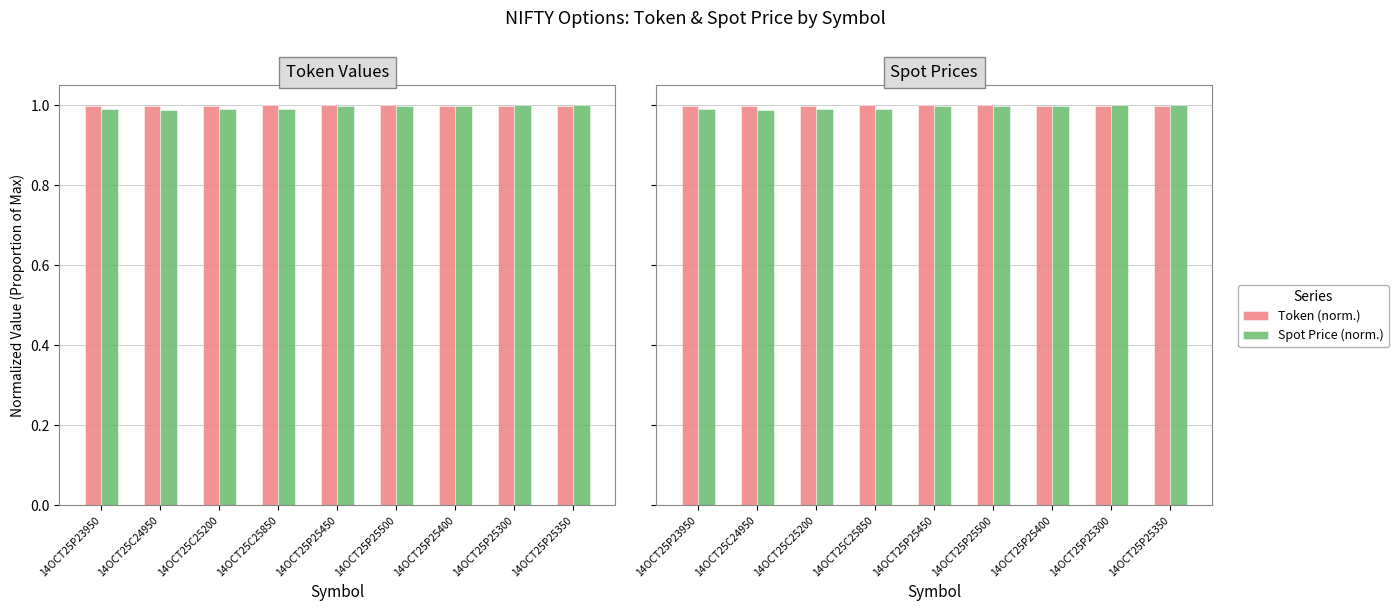

At which category is the sum across all series the highest?

14OCT25P25350